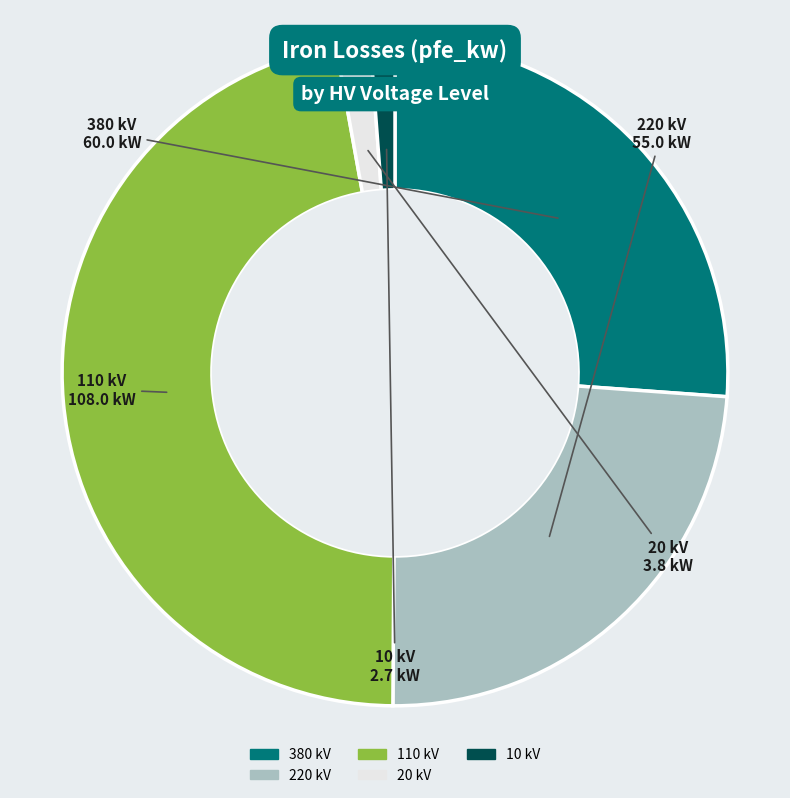

How many segments does this pie chart have?

5